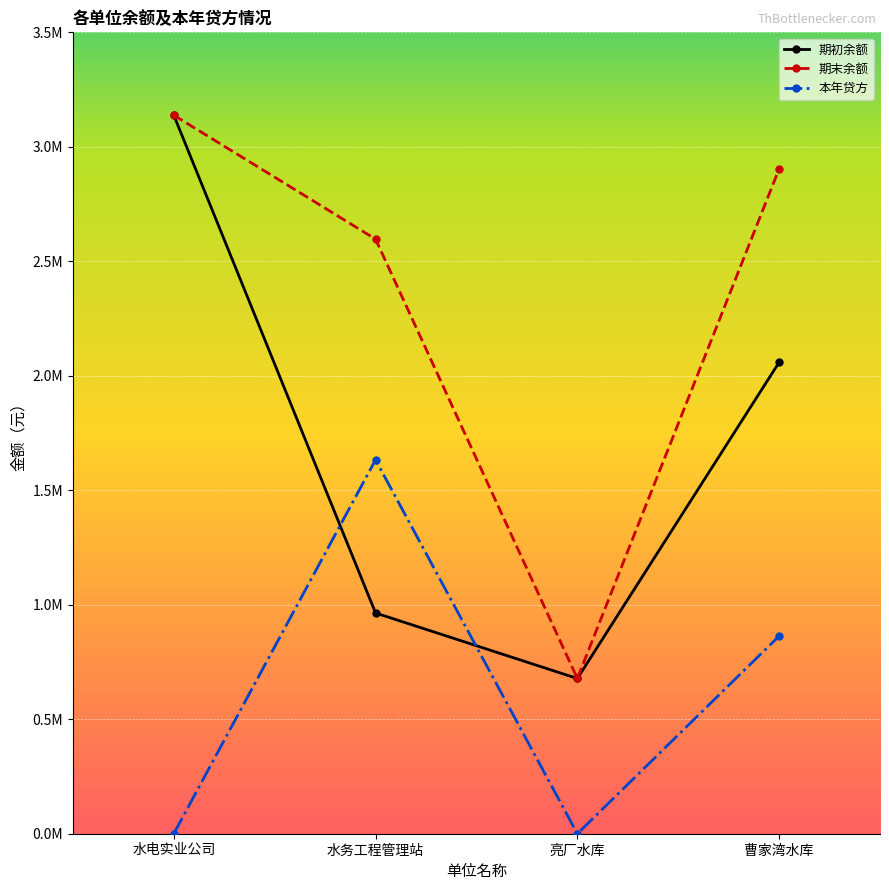

True or false: 期末余额 and 期初余额 cross at least once.

False